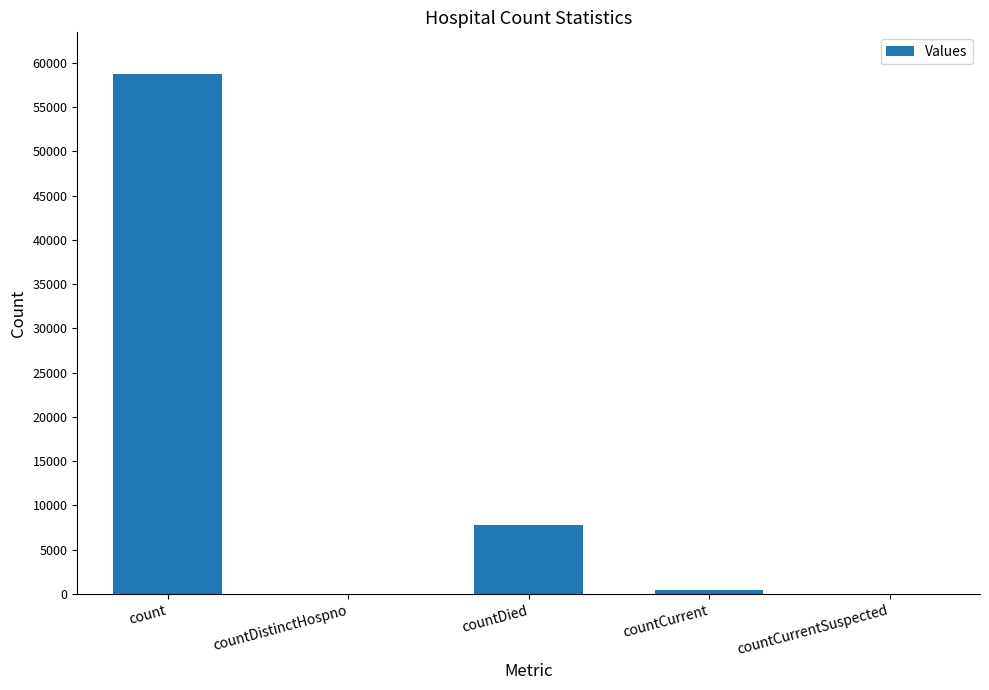

The chart shows a value of 0 at countCurrentSuspected. True or false?

True